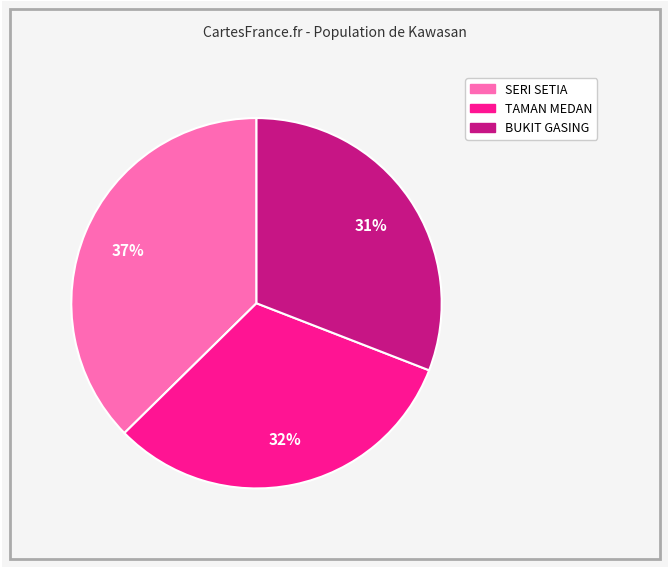

To the nearest percent, what is the combined percentage of TAMAN MEDAN and SERI SETIA?

69%